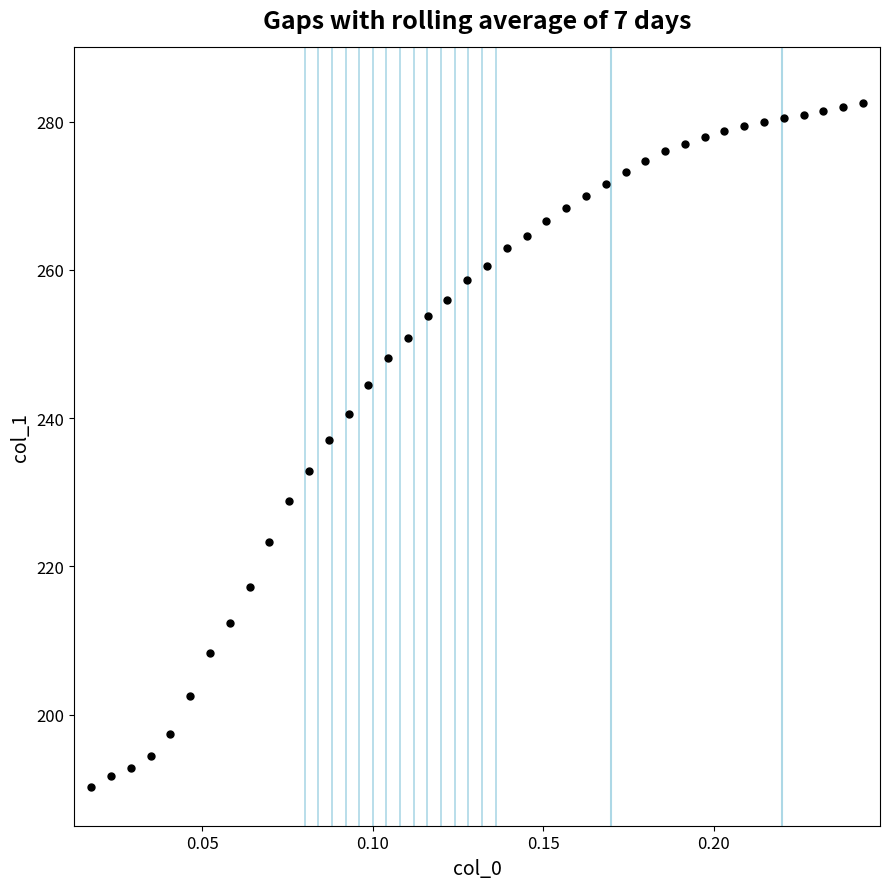

What Y value in the scatter plot is closest to 236?

237.1